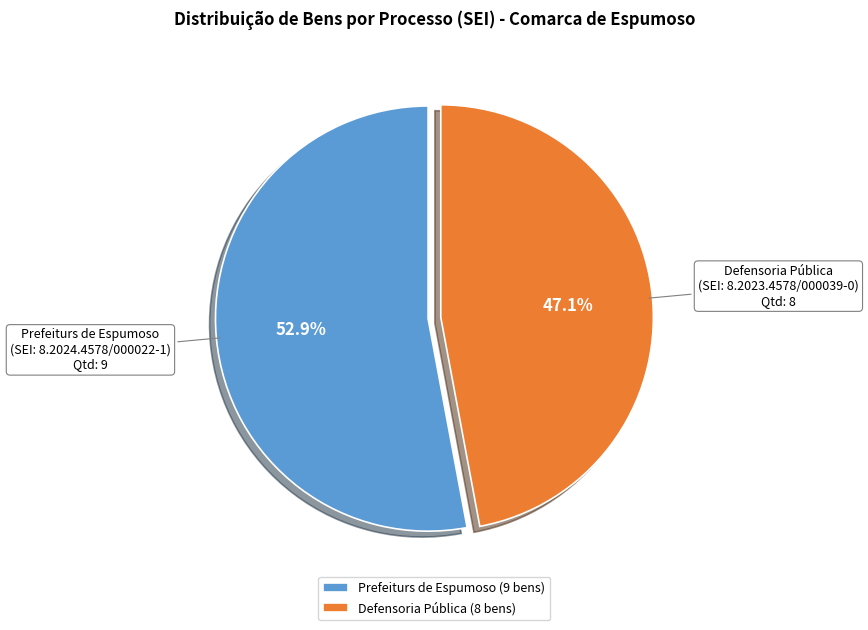

How many slices are in this pie chart?

2